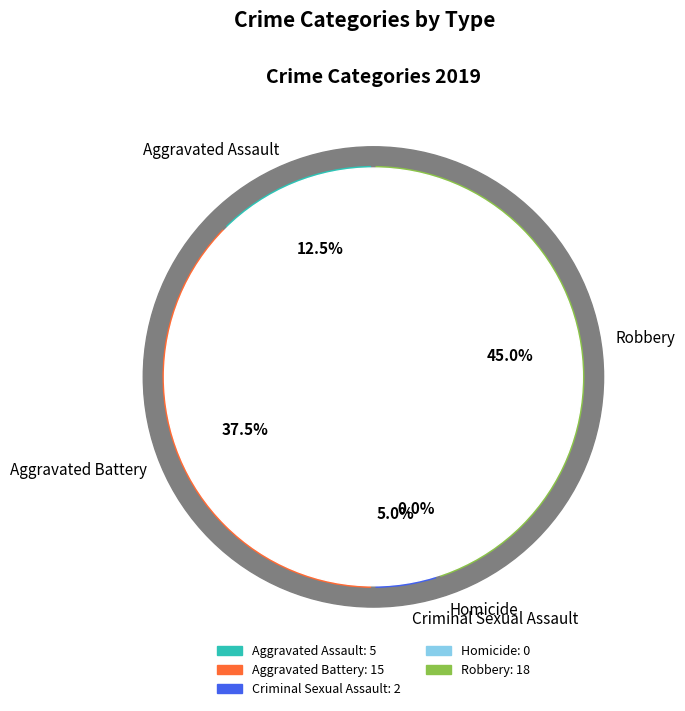

What percentage is the Aggravated Assault slice, to the nearest percent?

12%